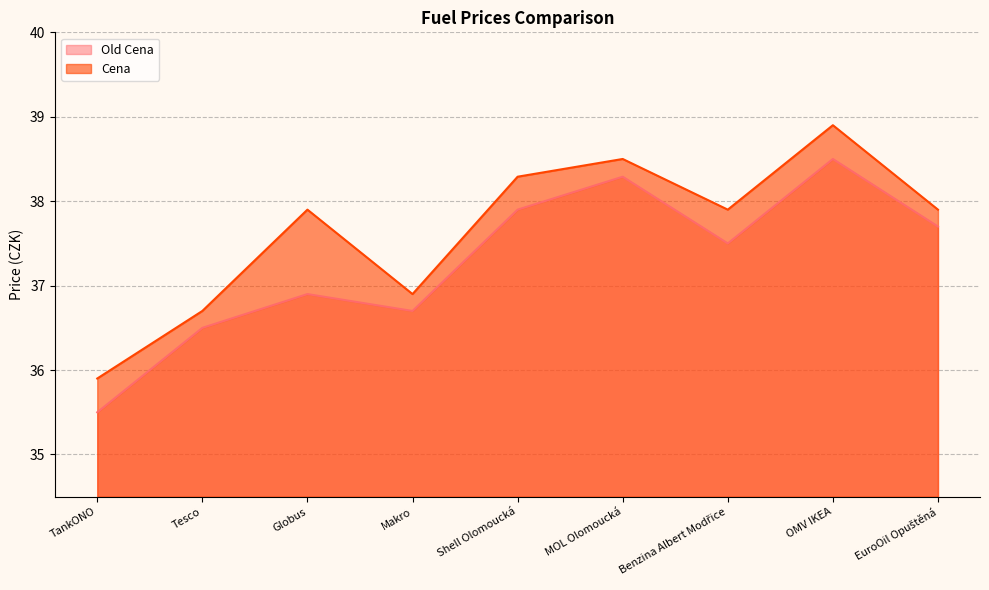

Count the number of data series in this chart.

2